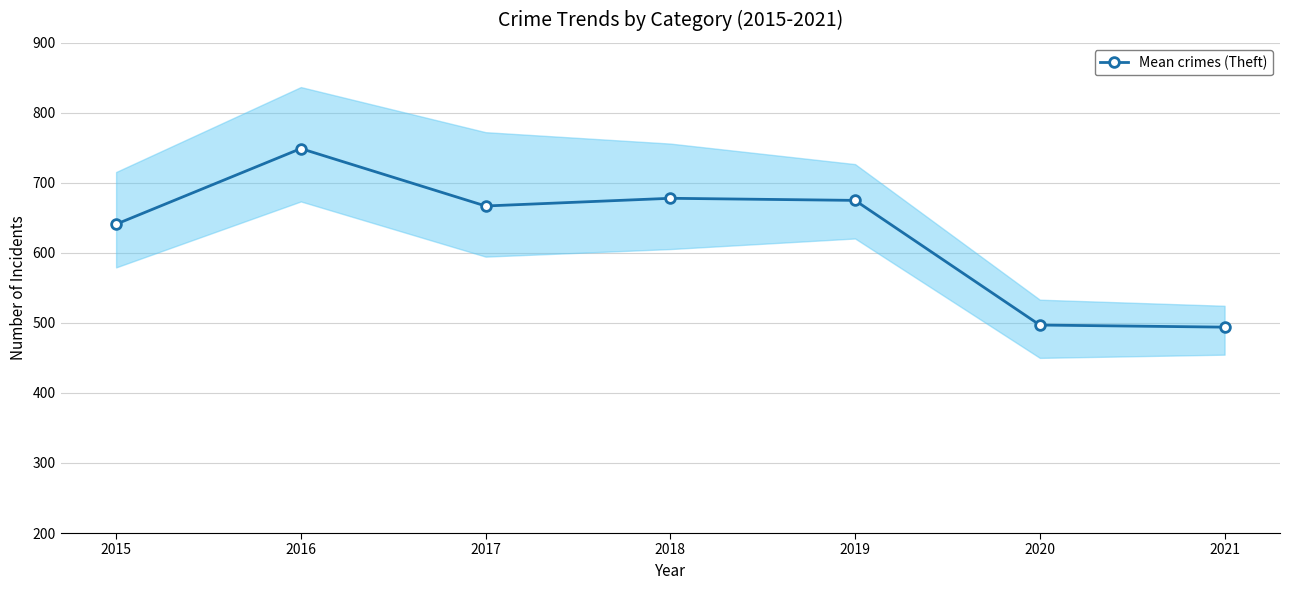

Reading left to right, what are all the values shown in this chart?

2015=641	2016=749	2017=667	2018=678	2019=675	2020=497	2021=494